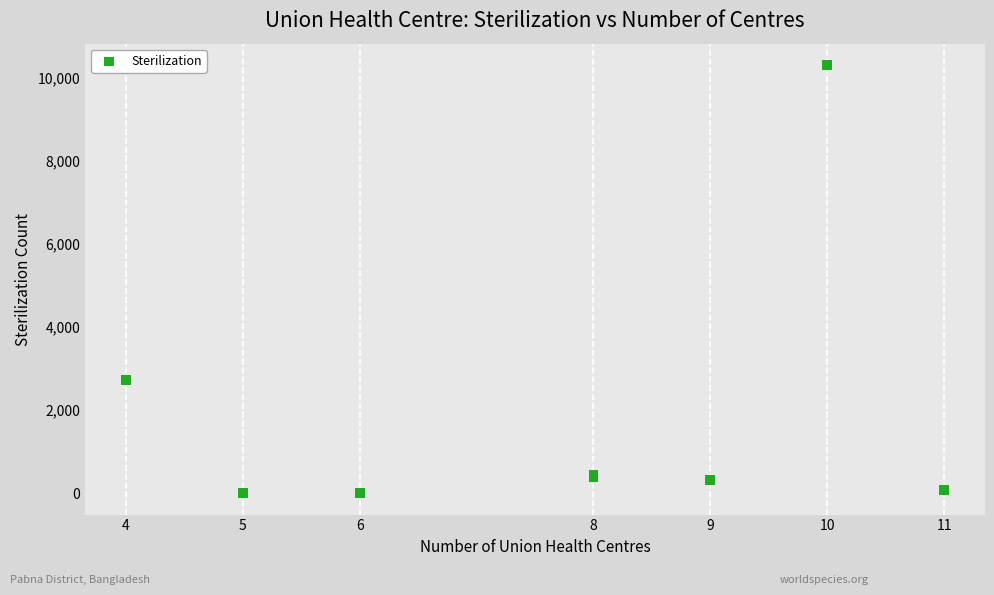

What Y value in the scatter plot is closest to 5157?

2732